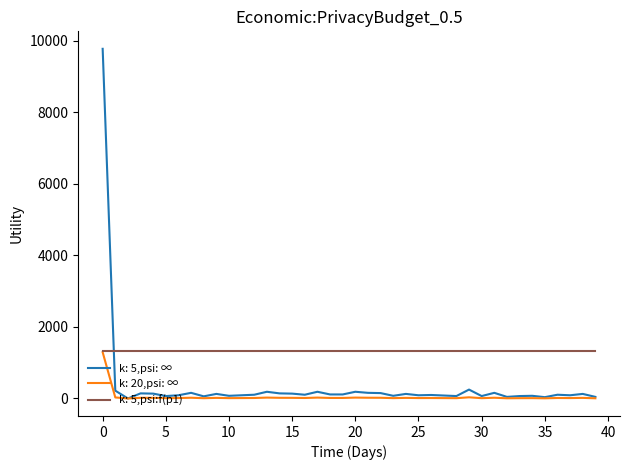

What is the maximum value shown in the chart?

9780